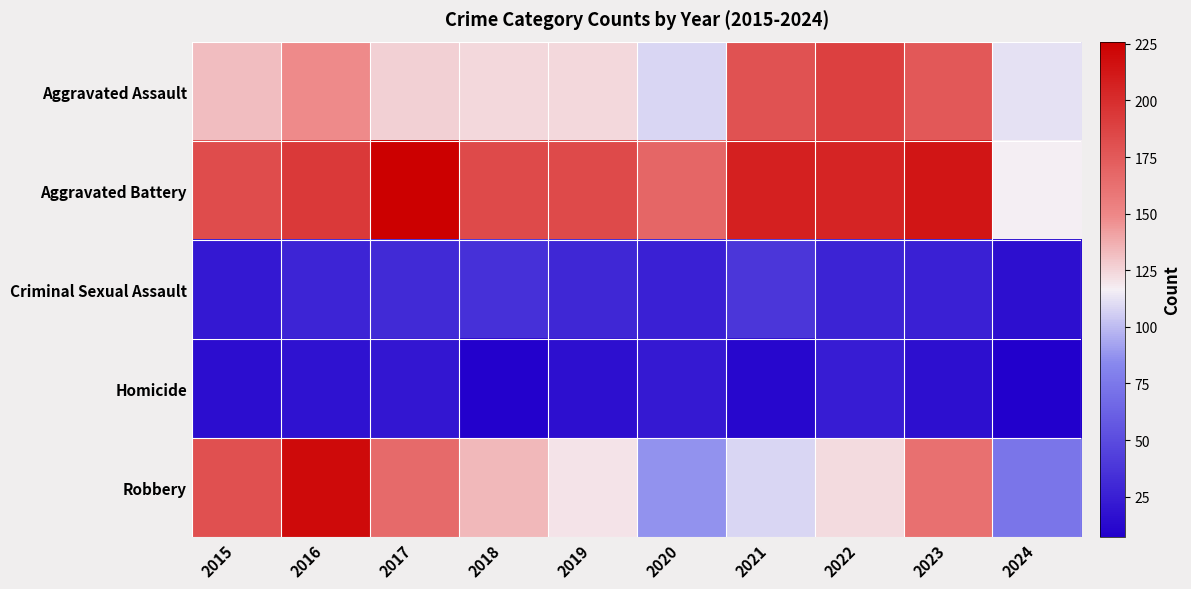

At 2024, list the series in order from smallest to largest.

Homicide, Criminal Sexual Assault, Robbery, Aggravated Assault, Aggravated Battery